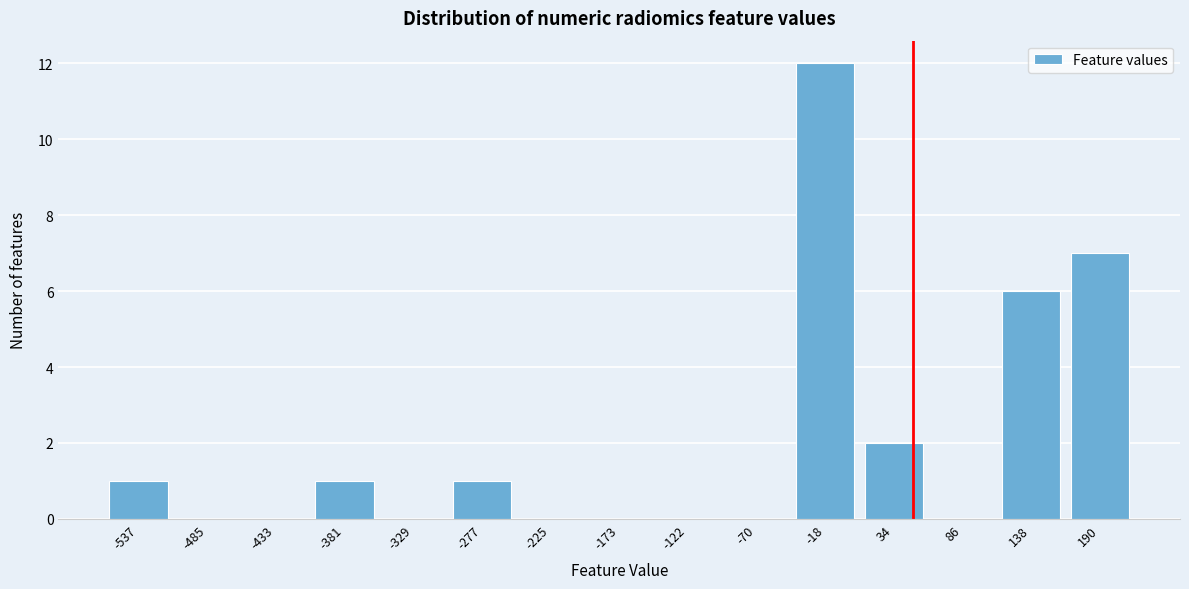

Reading right to left, list all the values displayed in this chart.

190=7	138=6	86=0	34=2	-18=12	-70=0	-122=0	-173=0	-225=0	-277=1	-329=0	-381=1	-433=0	-485=0	-537=1